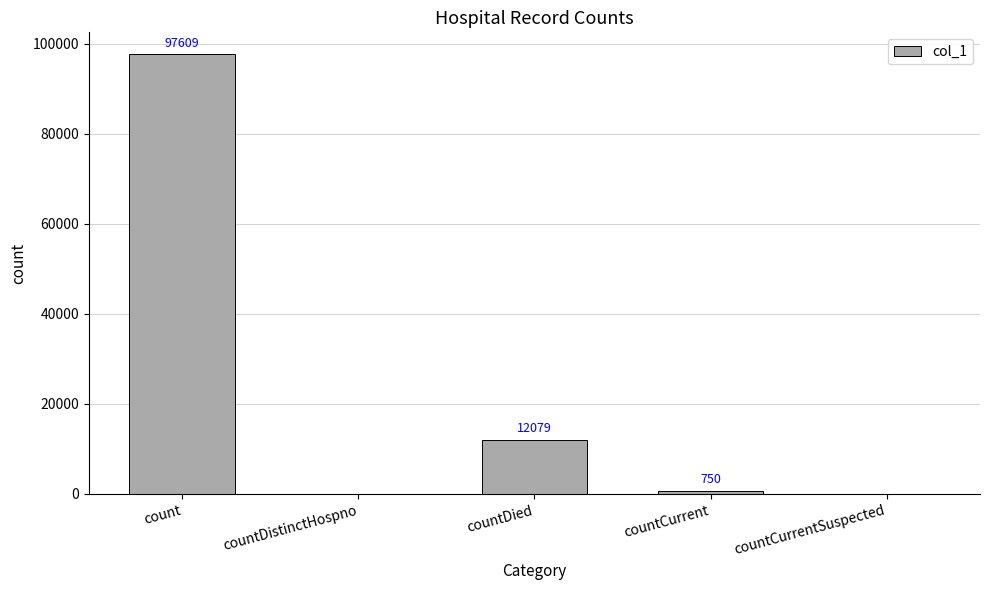

What is the sum of all values?

110438